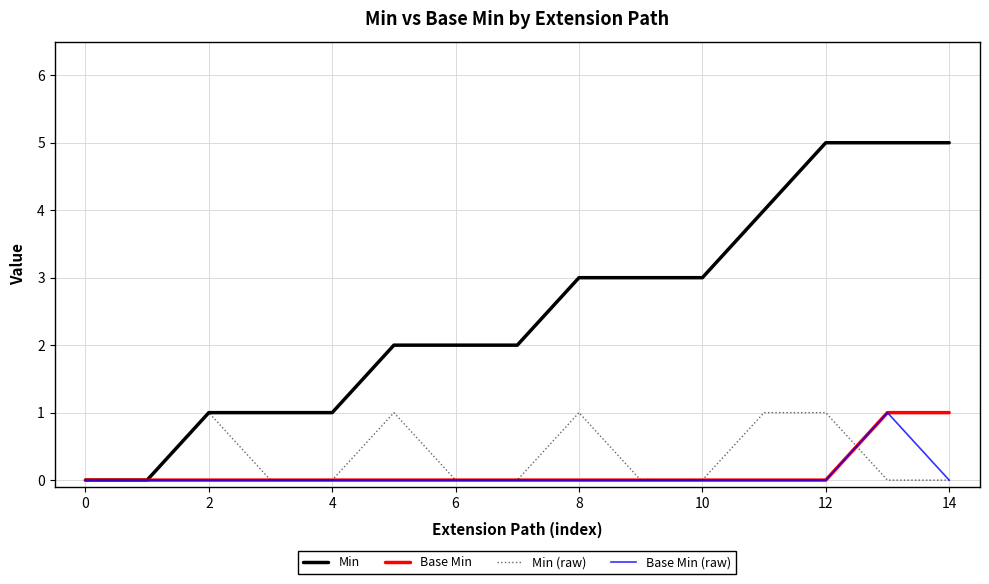

Which series has the largest range (max minus min)?

Min